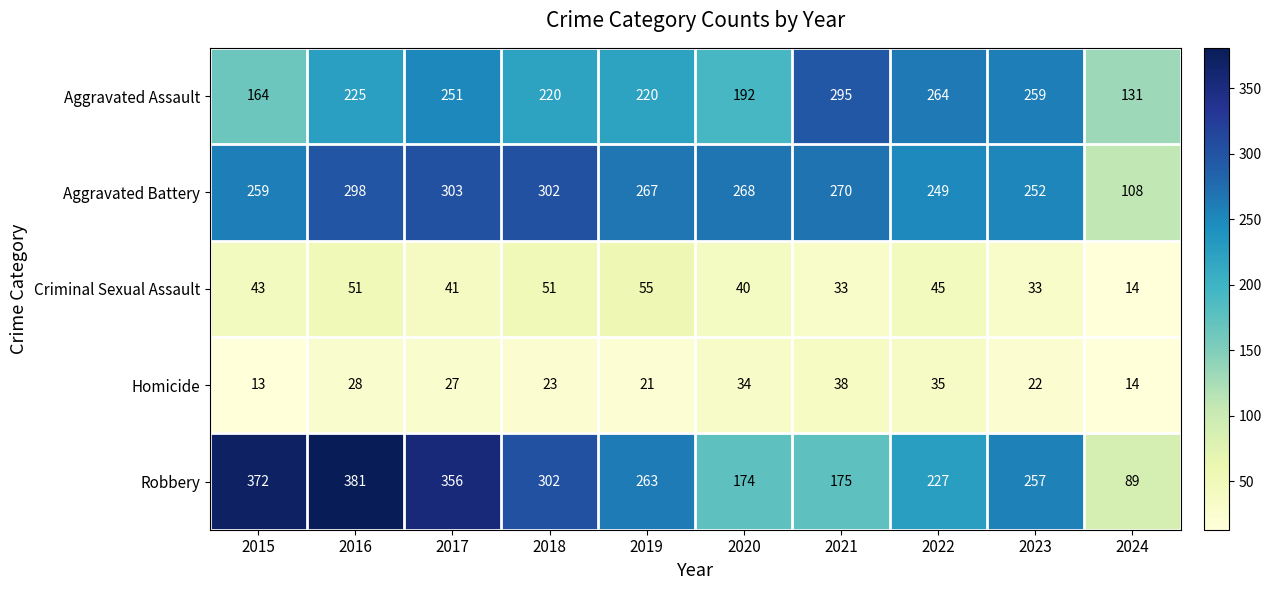

What is the difference between the maximum and second lowest values in the Criminal Sexual Assault series?

22